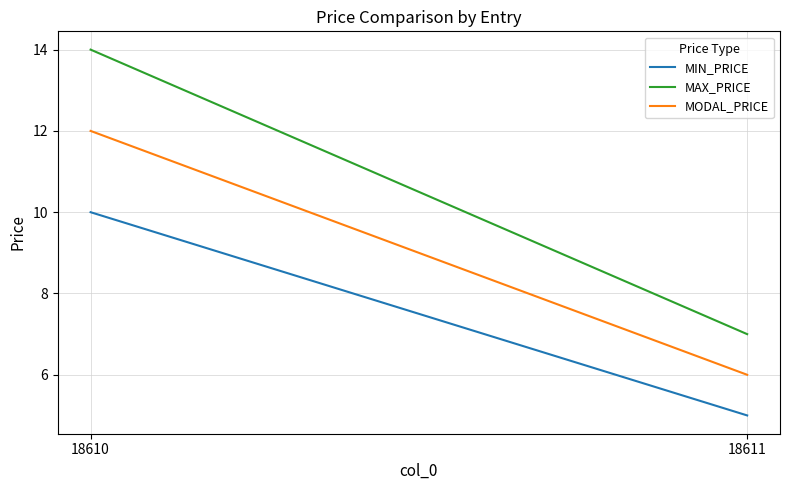

What is the value of the MODAL_PRICE point at the 2nd from the left?

6